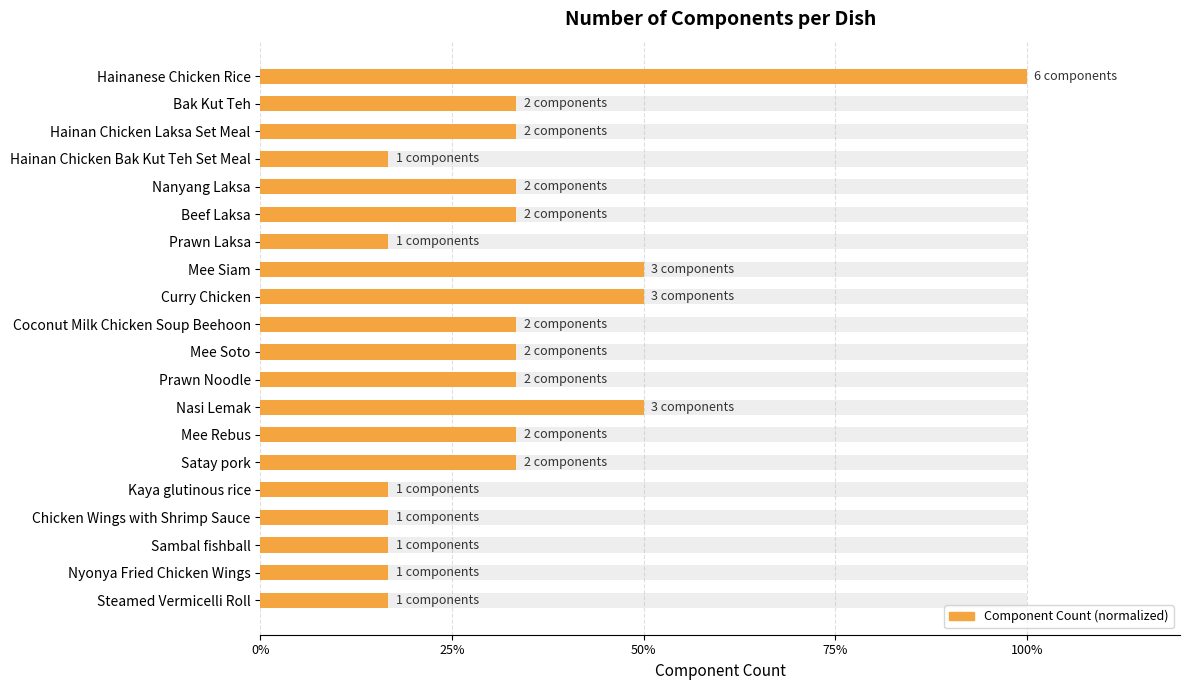

What is the value of the 15th bar from the left?

33.3